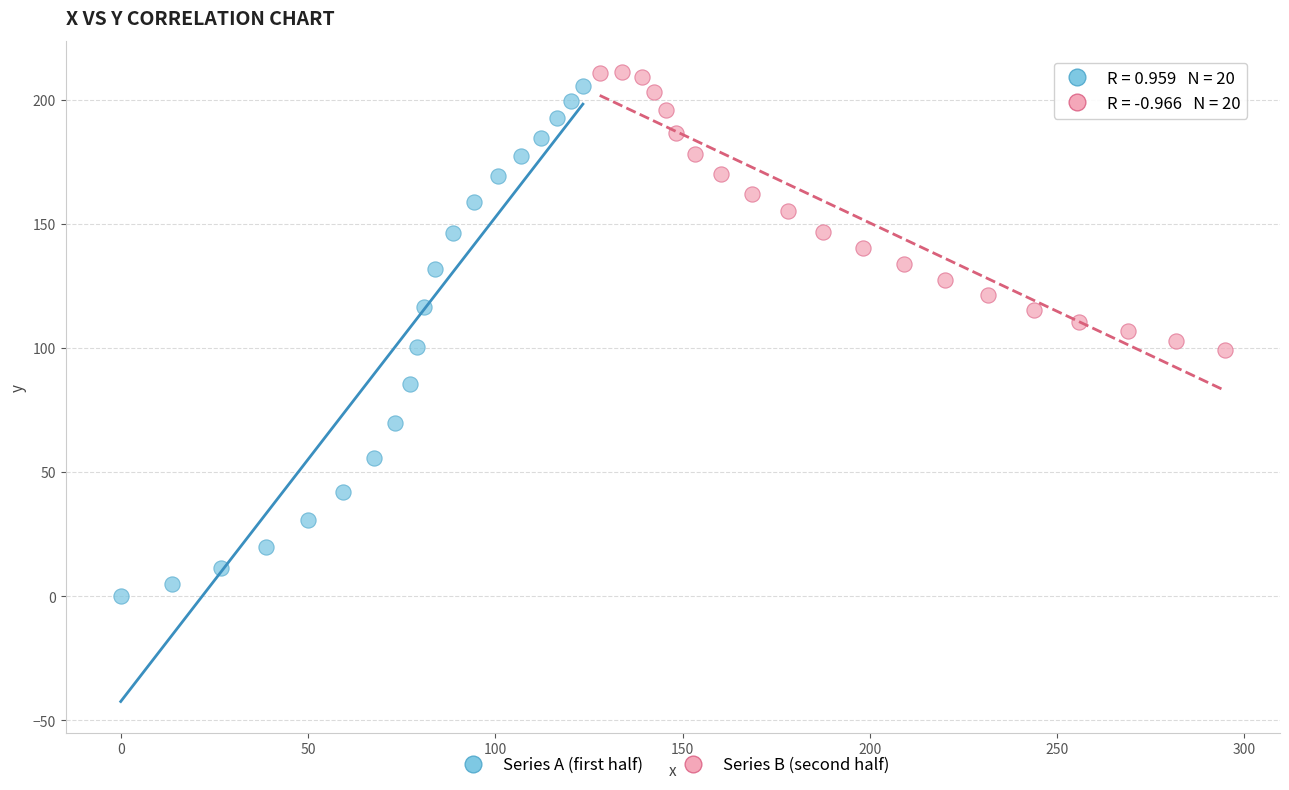

Which series has the widest spread of Y values?

Series A (first half)